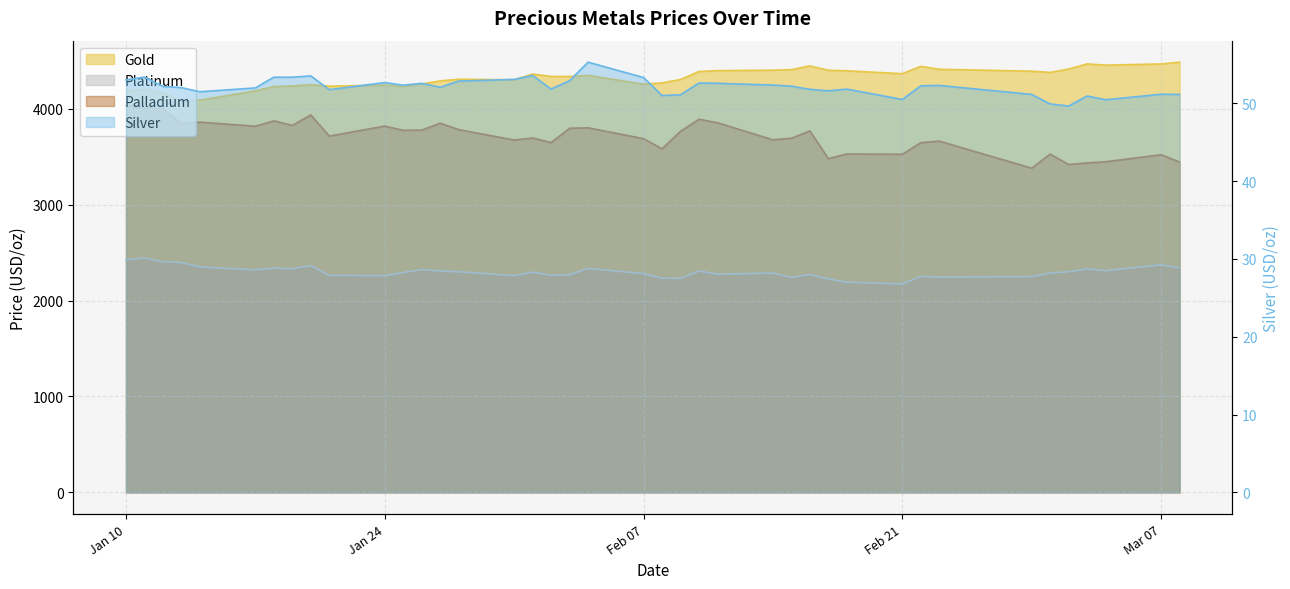

True or false: palladium has a value of 6311.1 at 2023-02-16.

False